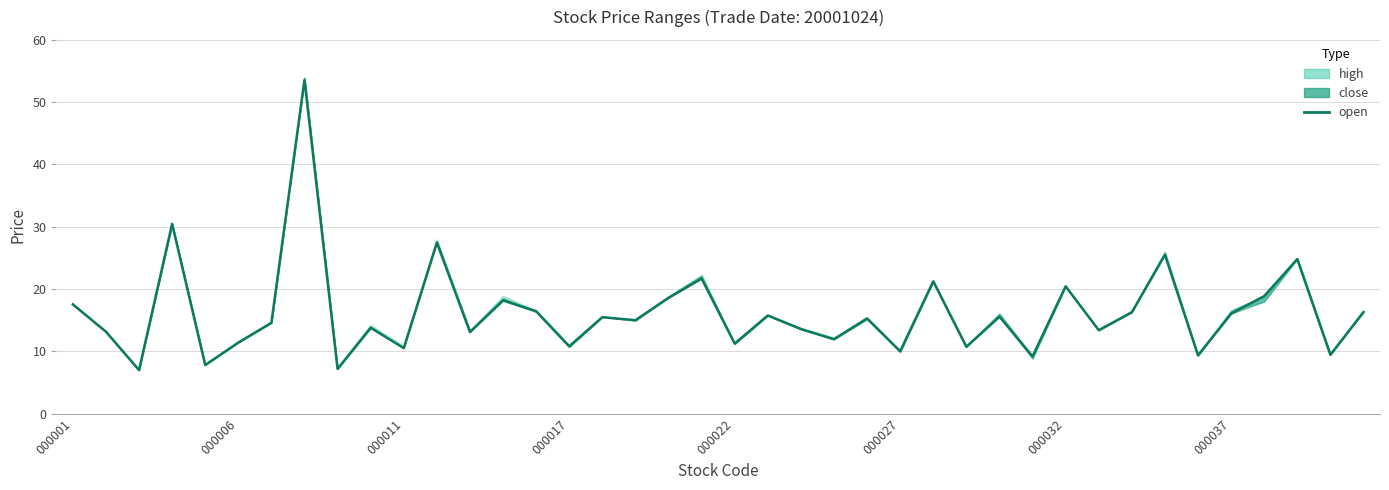

True or false: the data shows 10.7 at 39.

False